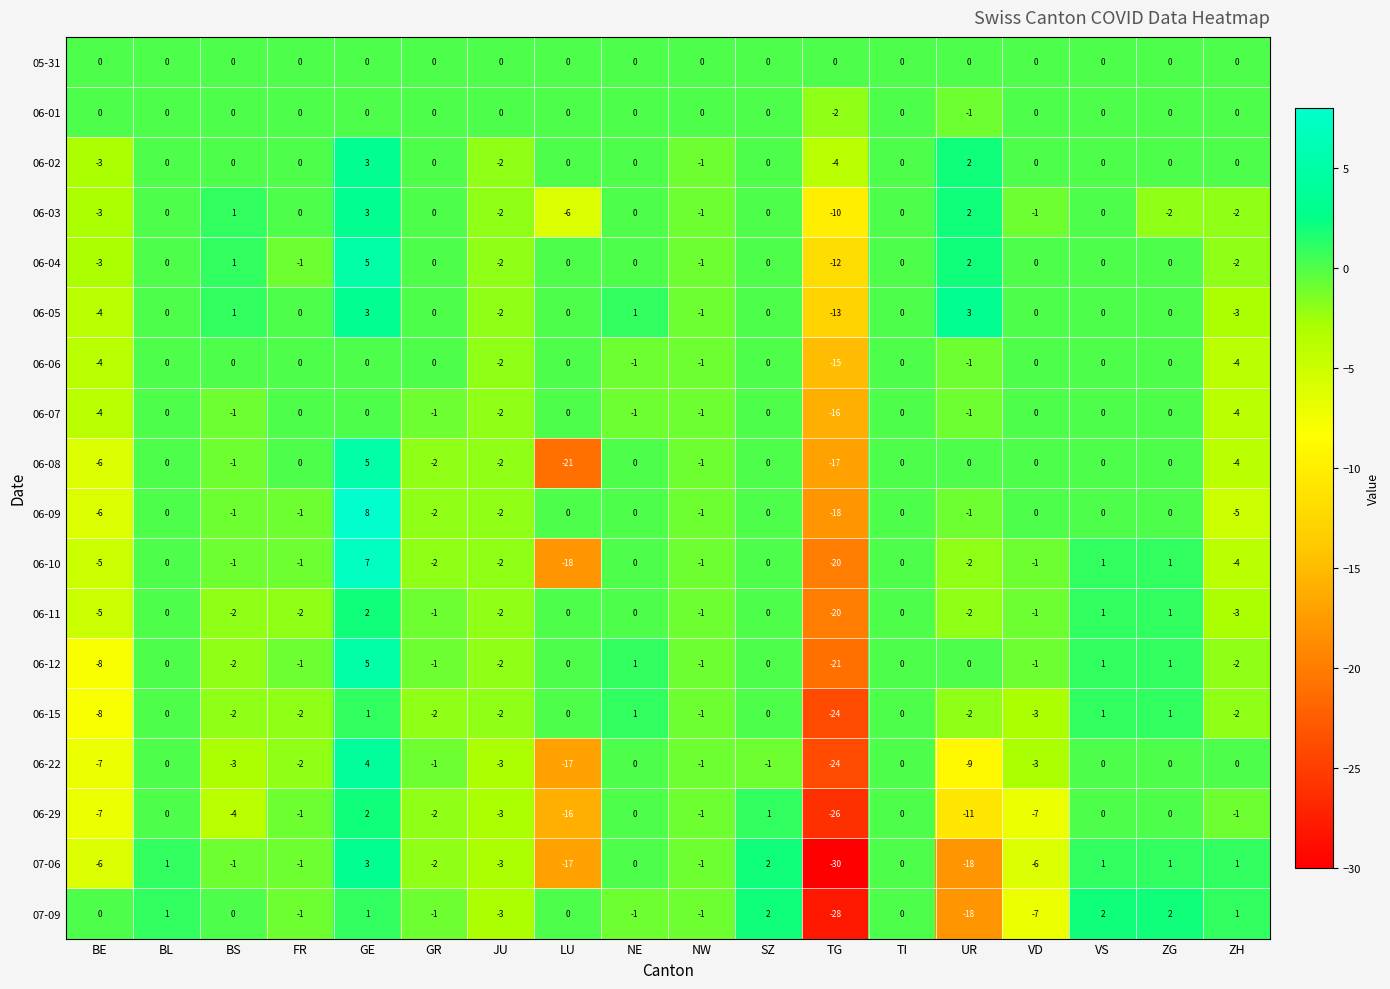

Is it true that 07-09 equals 3 at VS?

False